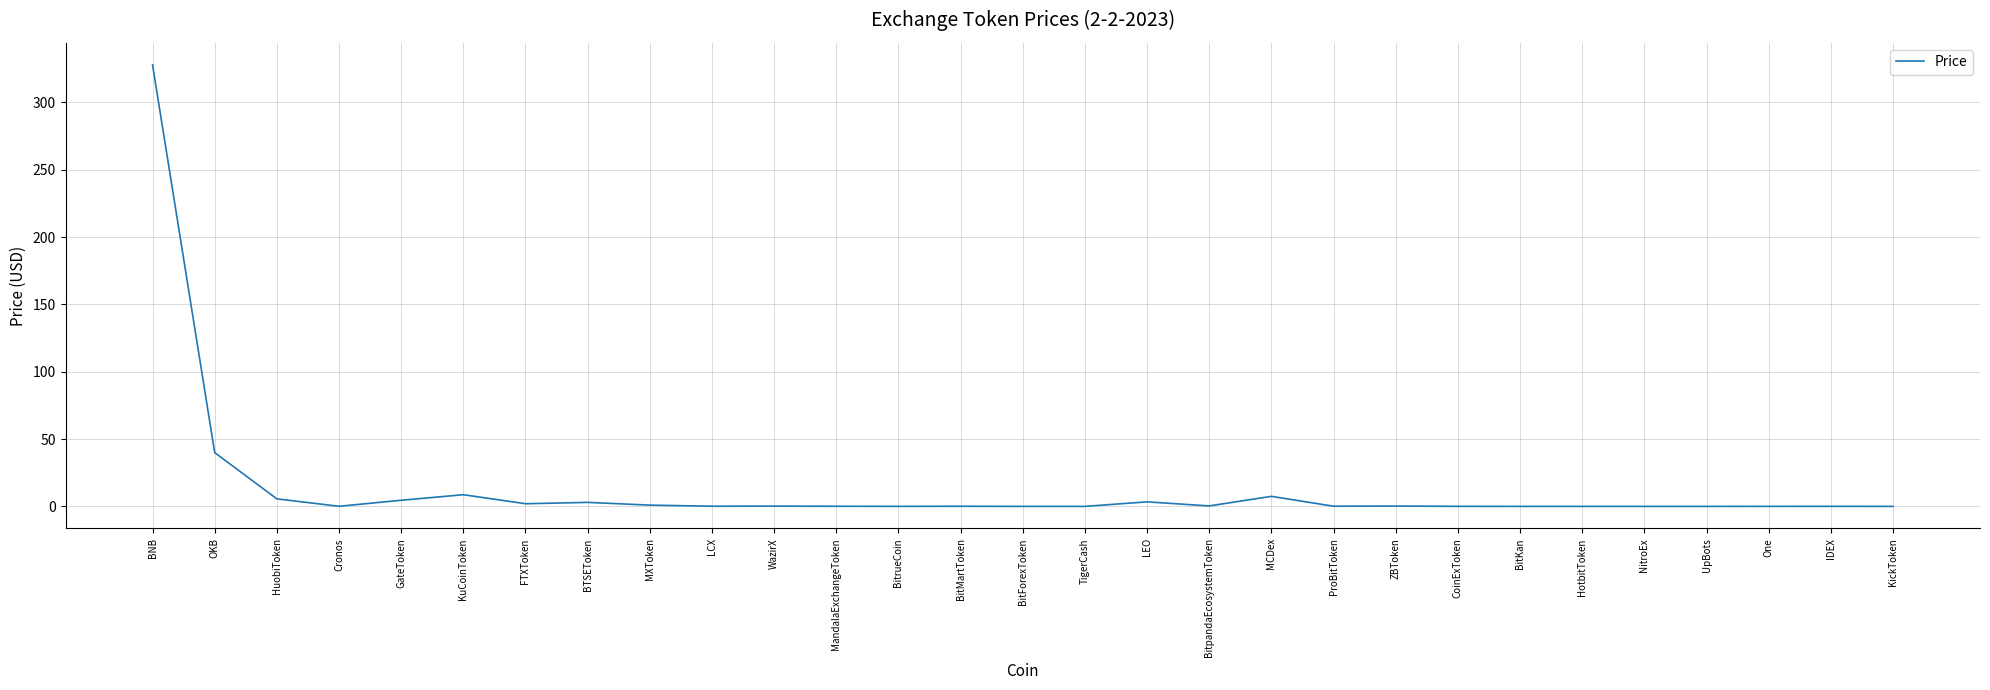

What is the sum of all values?

404.8